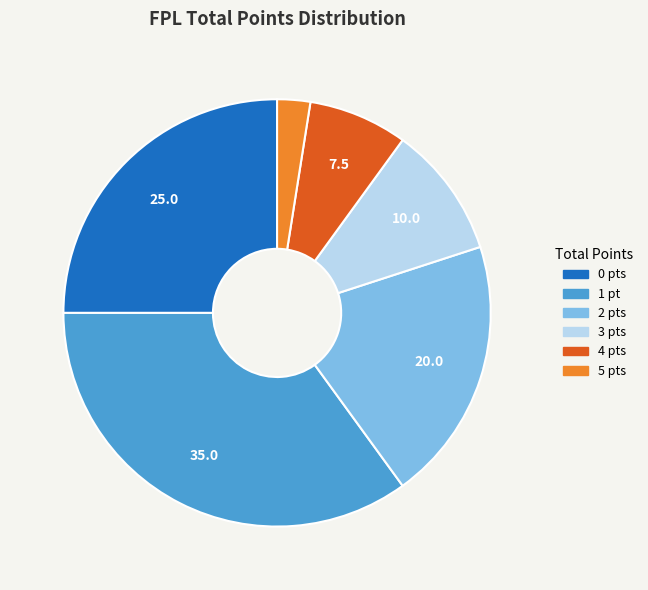

Does any single category account for the majority?

No